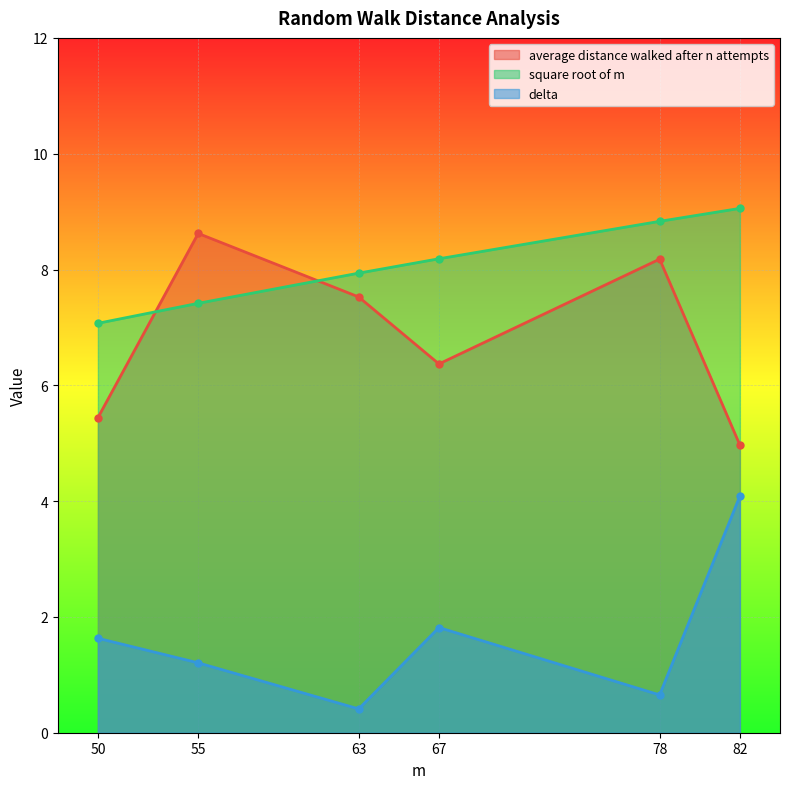

Which series changed the most between 67 and 82?

delta